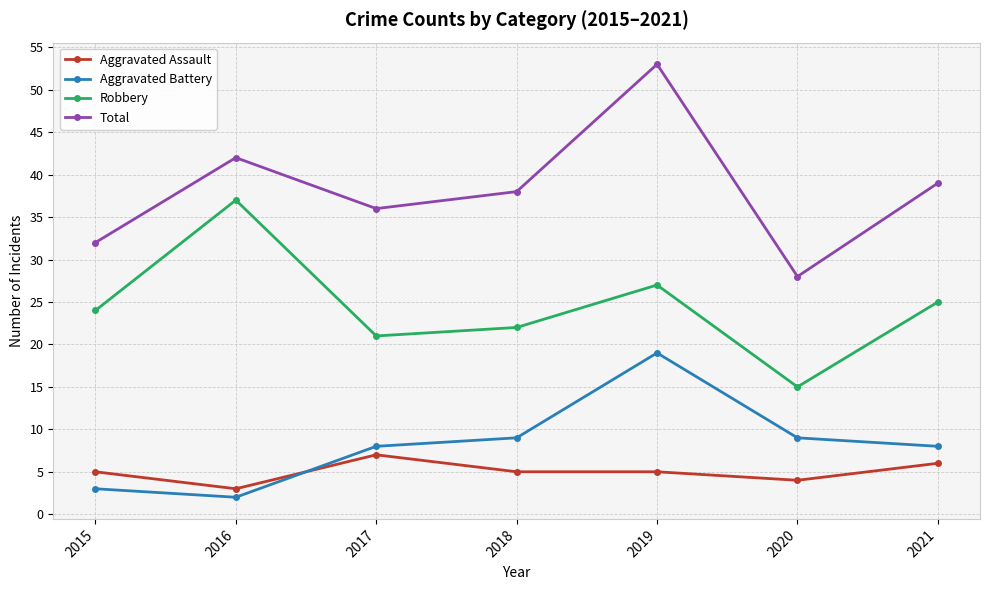

At which label does Robbery reach its peak?

2016